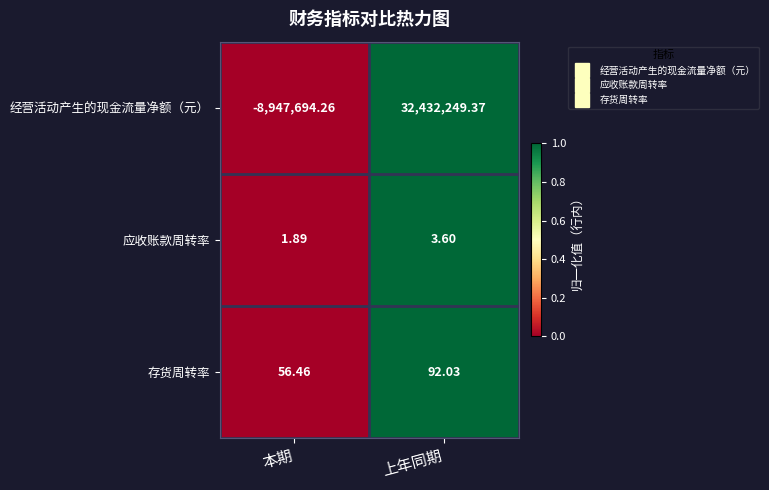

At which category is the sum across all series the highest?

上年同期